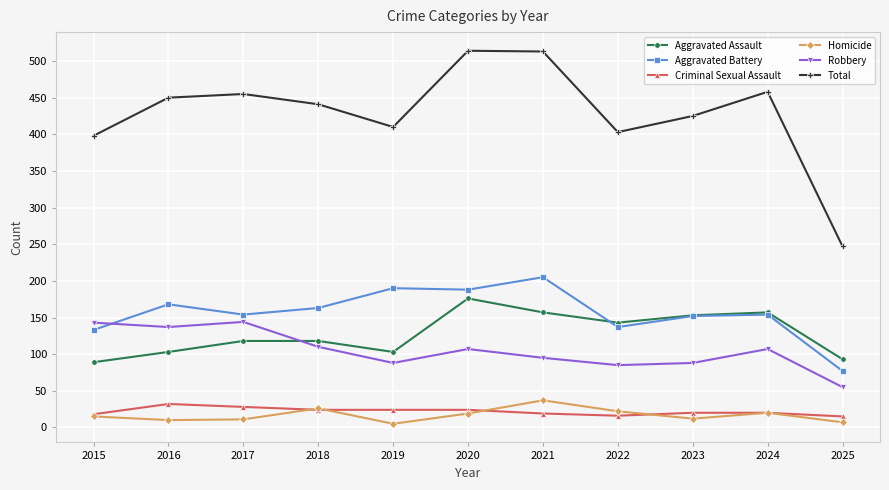

True or false: Aggravated Battery has a value of 168 at 2016.

True